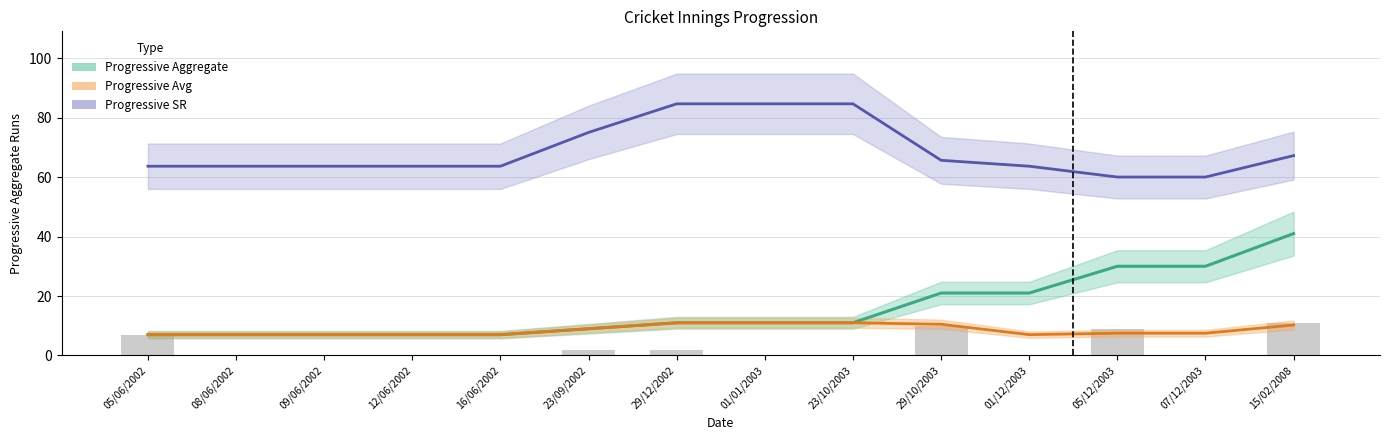

Reading left to right, extract all data points from this chart.

Progressive Aggregate: 7.0	7.0	7.0	7.0	7.0	9.0	11.0	11.0	11.0	21.0	21.0	30.0	30.0	41.0
Progressive Avg: 7.0	7.0	7.0	7.0	7.0	9.0	11.0	11.0	11.0	10.5	7.0	7.5	7.5	10.2
Progressive SR: 63.6	63.6	63.6	63.6	63.6	75.0	84.6	84.6	84.6	65.6	63.6	60.0	60.0	67.2